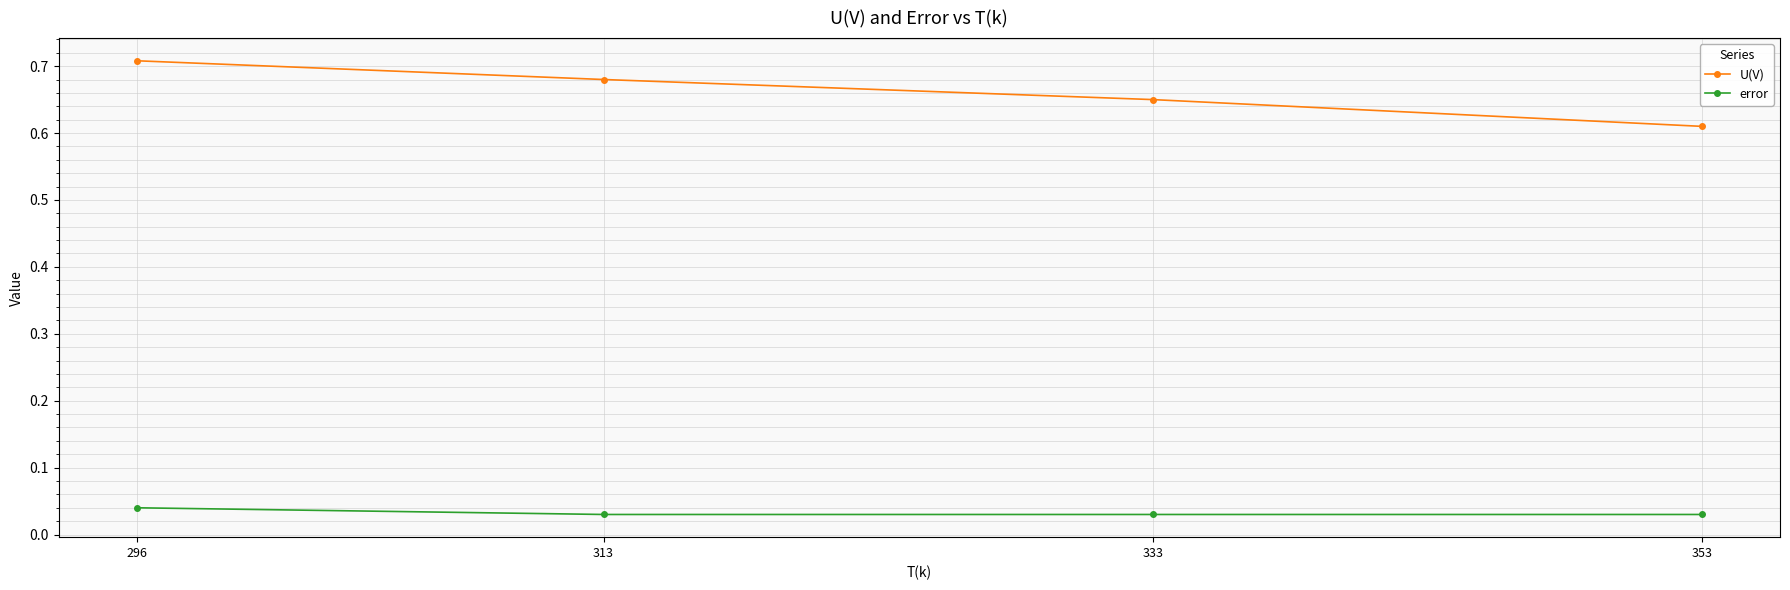

Does the chart display data point markers on the line(s)?

Yes